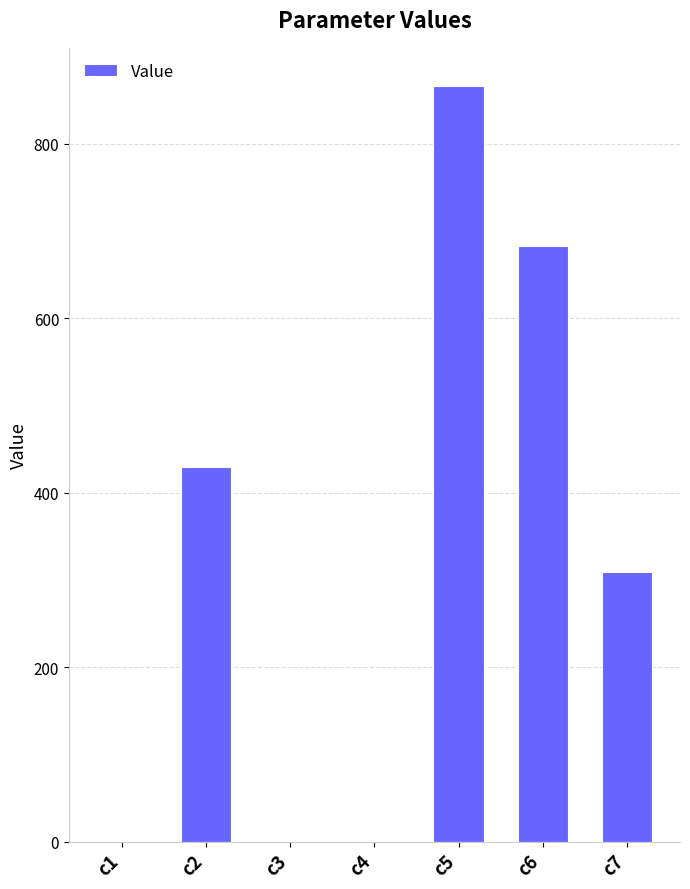

What is the greatest value displayed?

866.3